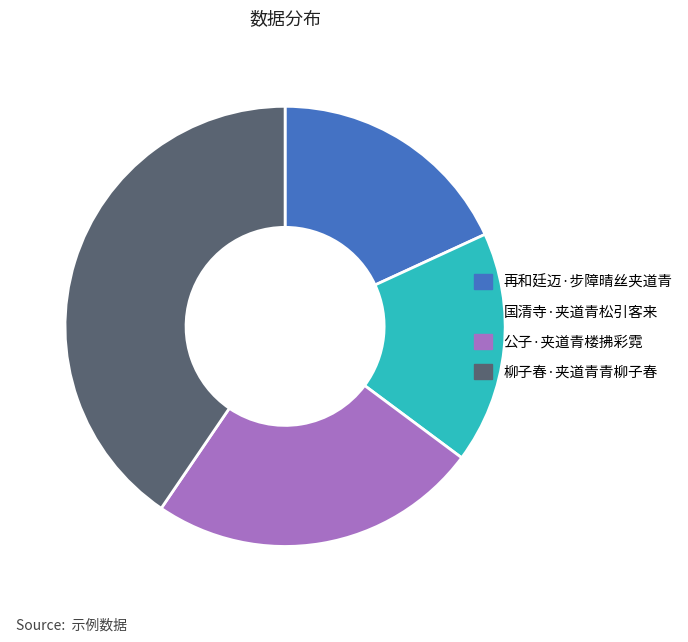

Do 柳子春·夹道青青柳子春 and 国清寺·夹道青松引客来 together represent more than half of the pie?

Yes